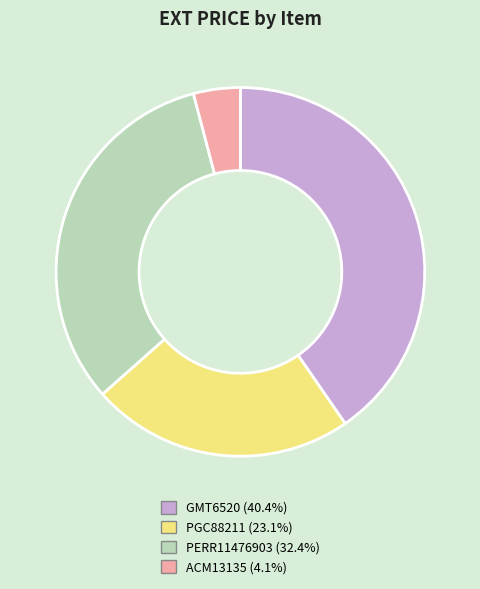

What is the smallest slice in the pie chart?

ACM13135